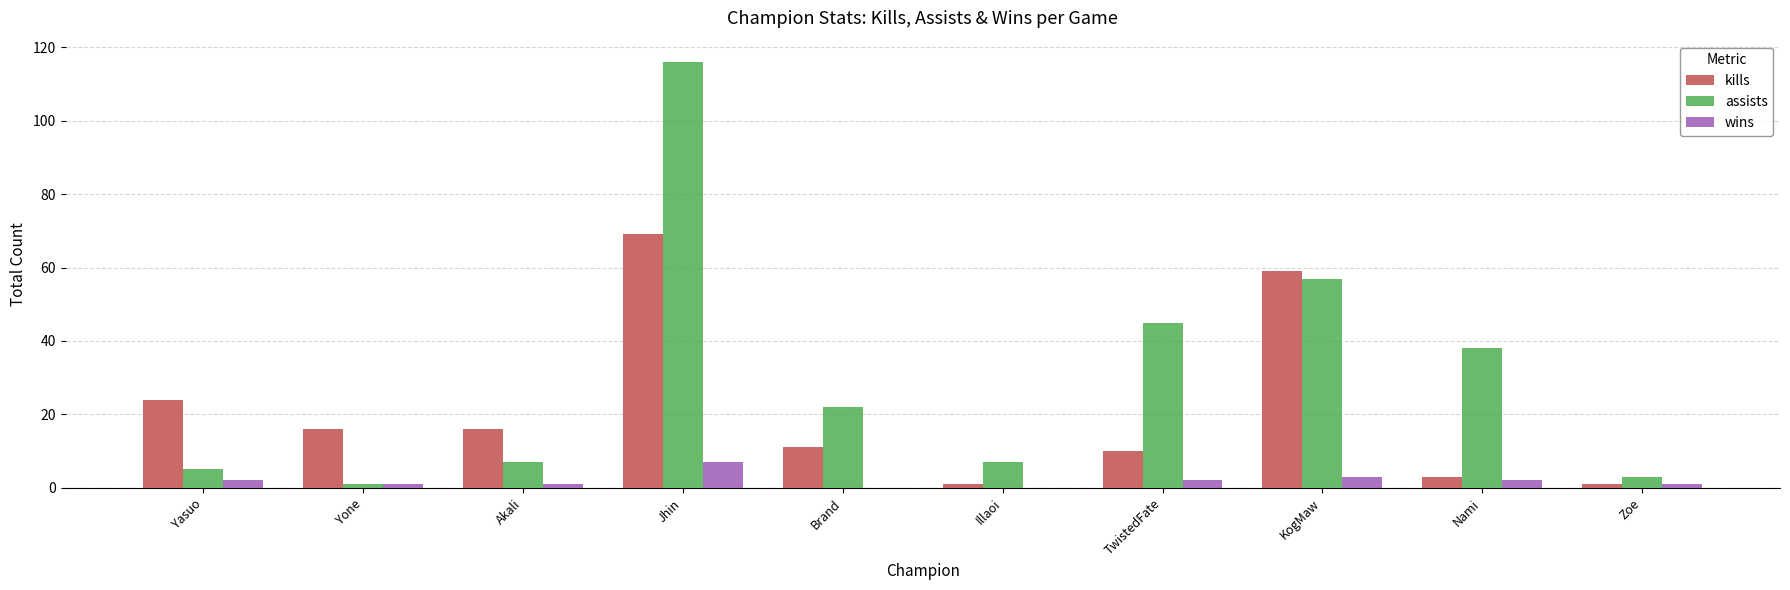

What is the sum of all kills values?

210